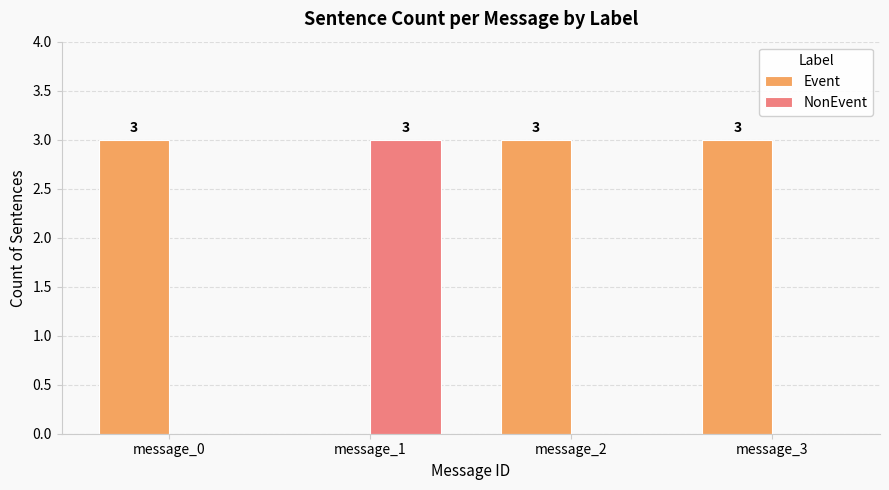

Which series has the largest total across all categories?

Event